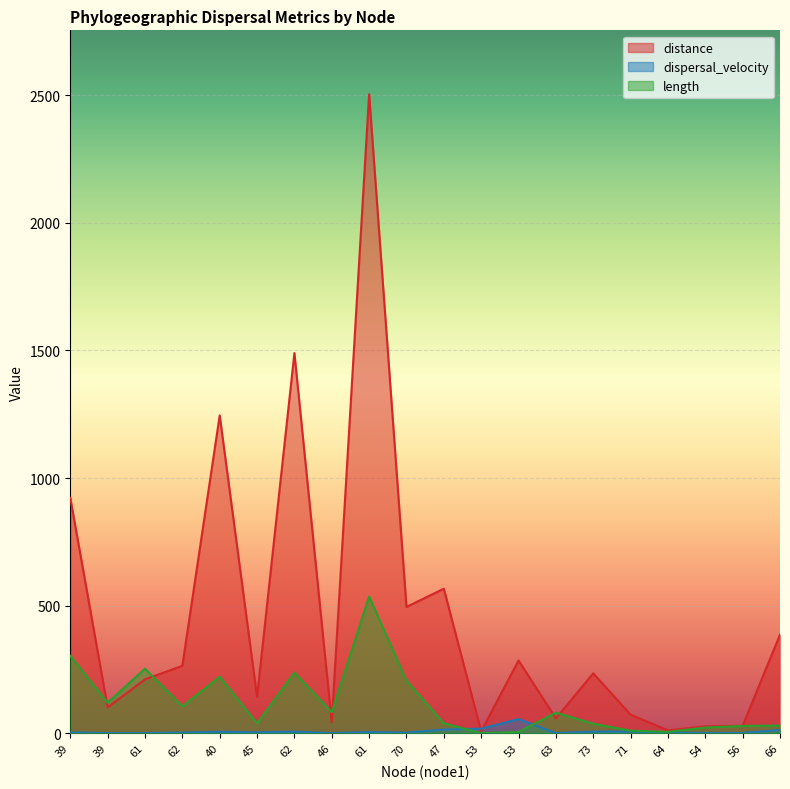

Reading right to left, transcribe all the data shown in this chart.

distance: 66=386.3	56=29.3	54=26.9	64=11.3	71=72.9	73=234.7	63=58.3	53=285.3	53=7.4	47=566.3	70=495.0	61=2503.8	46=42.6	62=1489.7	45=142.4	40=1245.3	62=264.3	61=211.0	39=101.3	39=922.6
dispersal_velocity: 66=12.8	56=1.0	54=1.2	64=2.0	71=7.2	73=6.3	63=0.7	53=55.5	53=18.0	47=14.5	70=2.4	61=4.7	46=0.5	62=6.3	45=3.7	40=5.6	62=2.5	61=0.8	39=0.8	39=3.0
length: 66=30.1	56=28.6	54=22.2	64=5.5	71=10.2	73=37.4	63=80.6	53=5.1	53=0.4	47=39.1	70=206.0	61=535.8	46=82.4	62=237.6	45=38.8	40=221.5	62=105.4	61=253.0	39=119.8	39=303.5